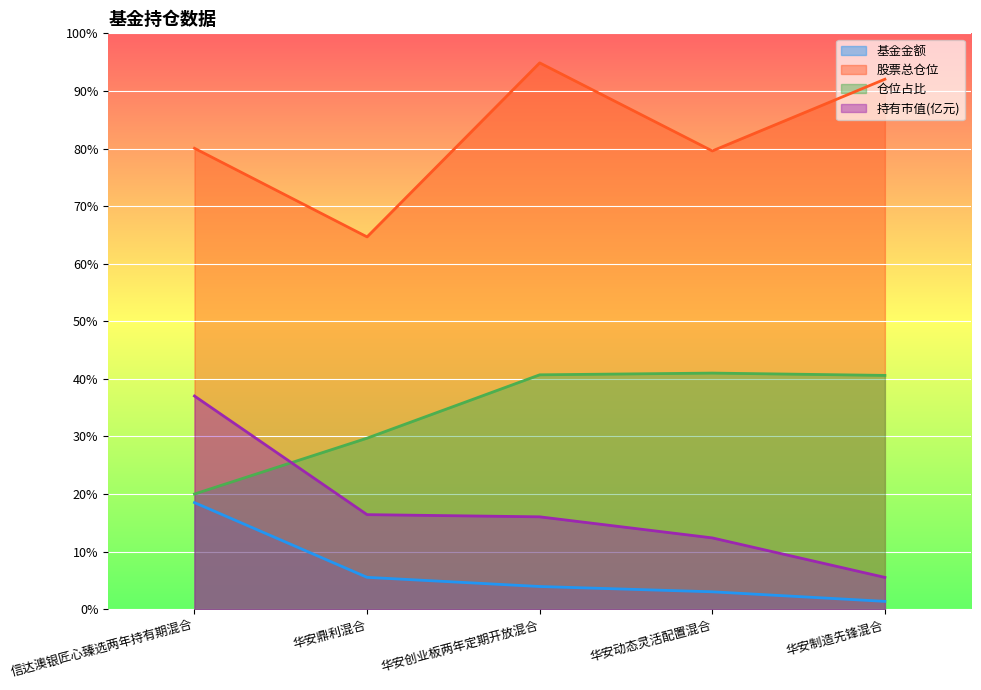

Between 华安鼎利混合 and 华安动态灵活配置混合, which is larger?

华安鼎利混合